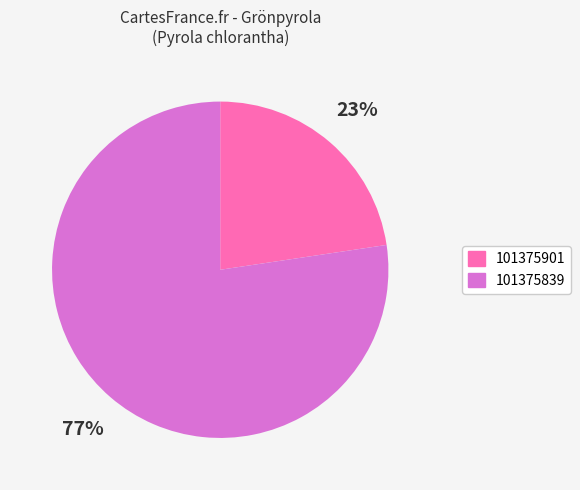

The 101375839 slice represents 77% of the pie. True or false?

True